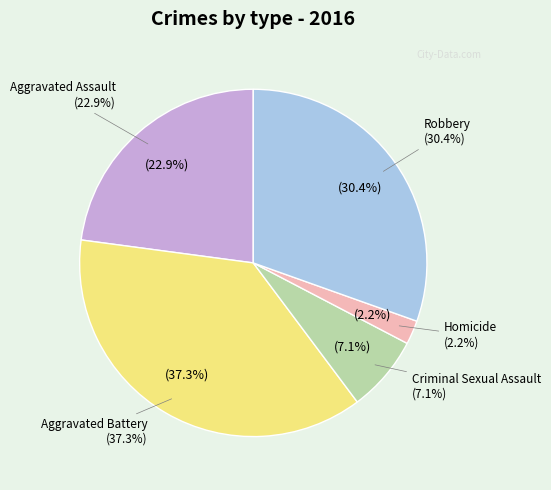

To the nearest percent, what is the difference between the Aggravated Battery and Aggravated Assault slice percentages?

14%